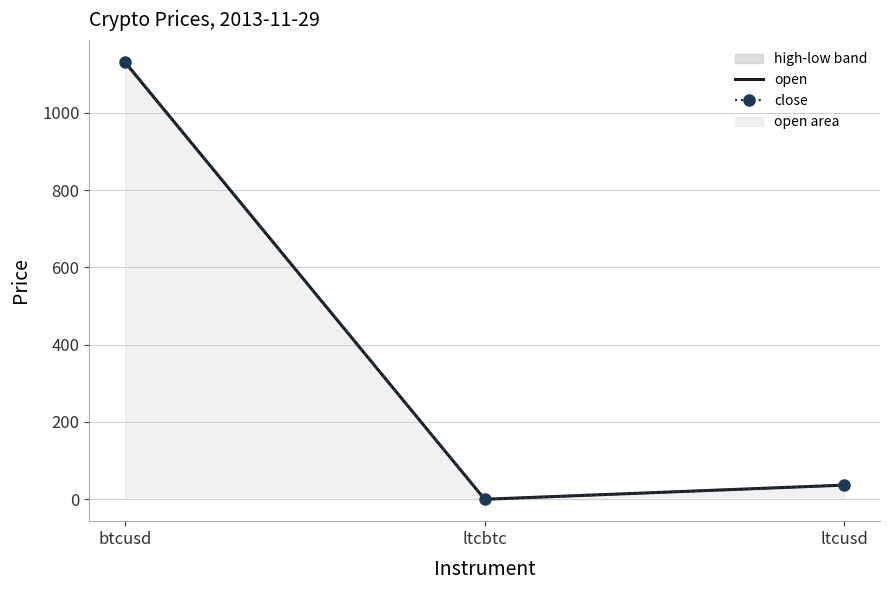

What is the greatest value displayed?

1132.0